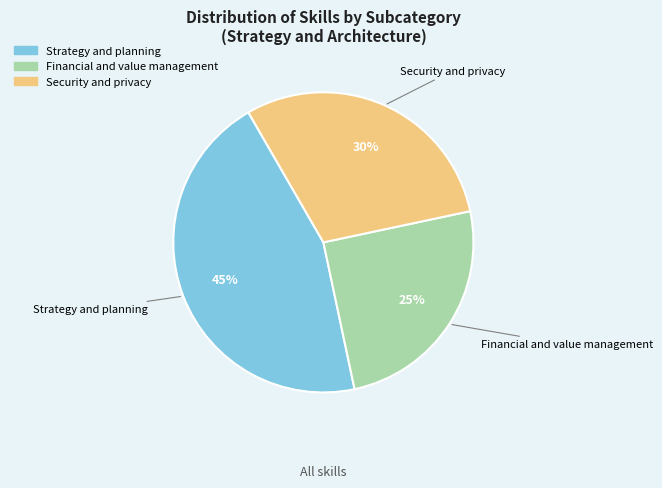

To the nearest percent, what percentage of the pie is Security and privacy?

30%